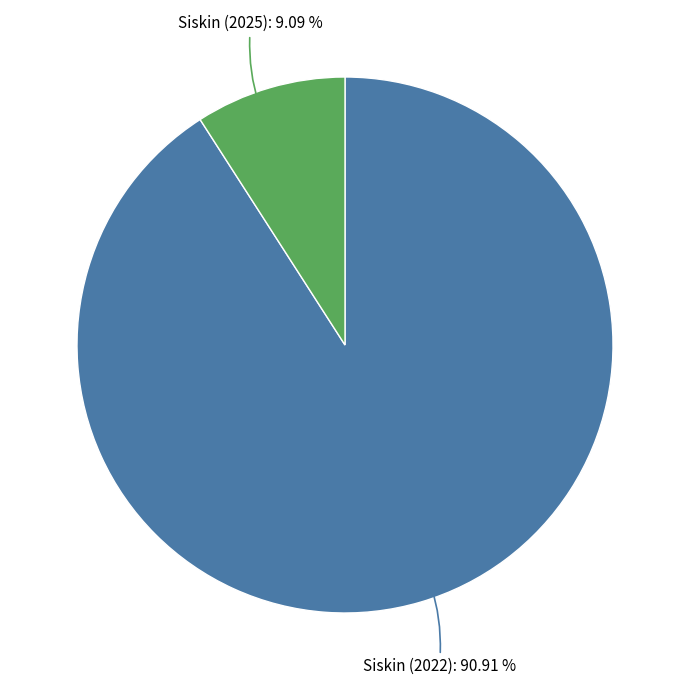

Which has a higher value, Siskin (2025) or Siskin (2022)?

Siskin (2022)